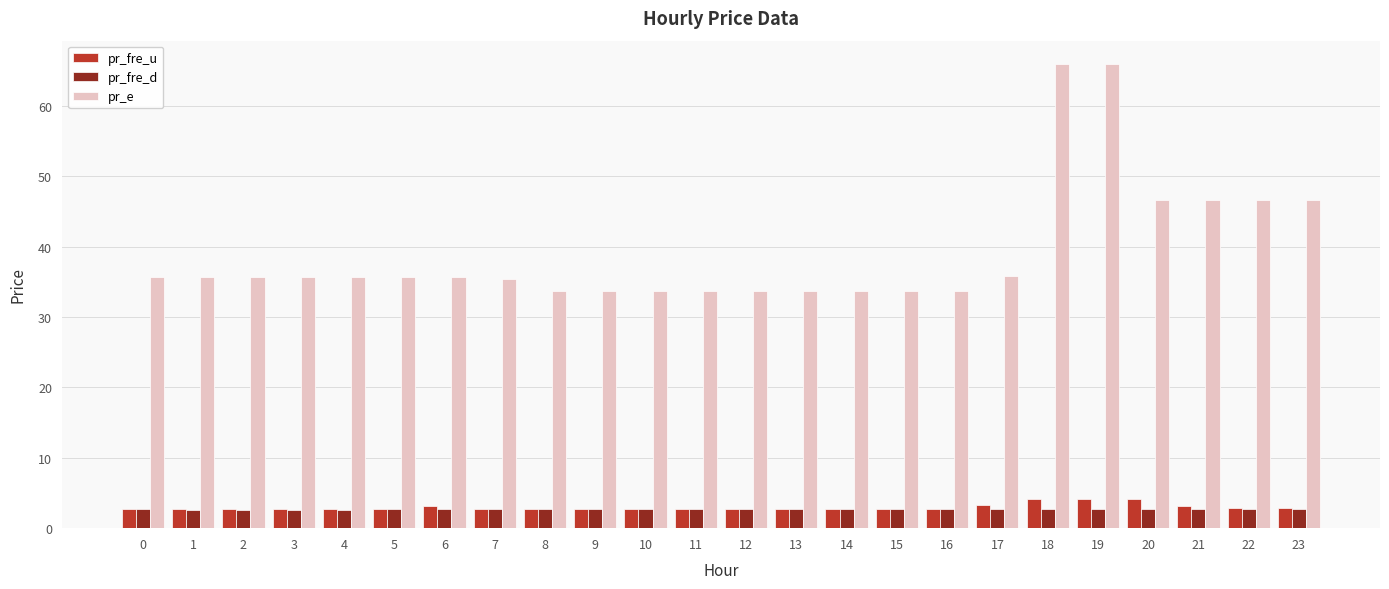

What is the average value of the pr_e series?

39.3